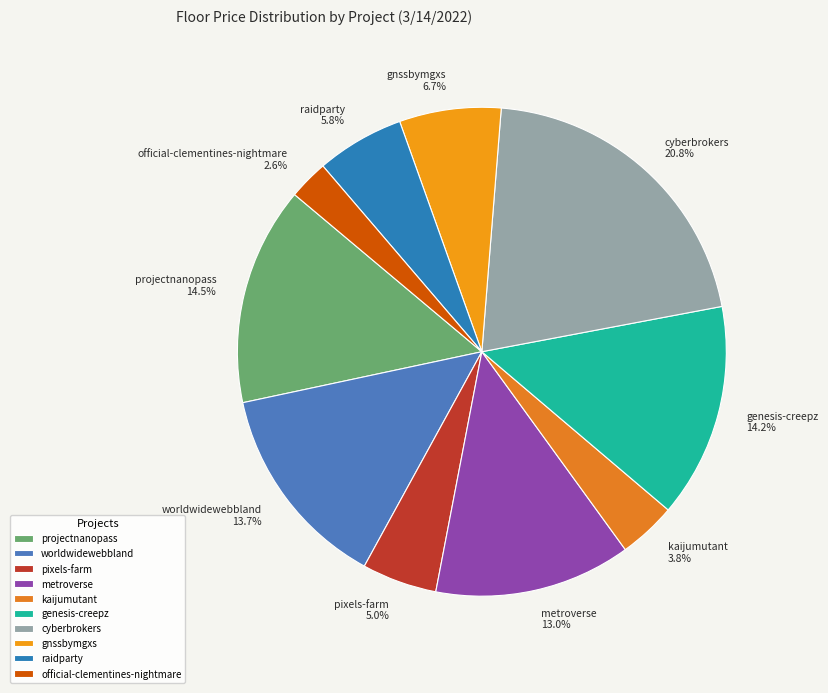

How many slices are in this pie chart?

10